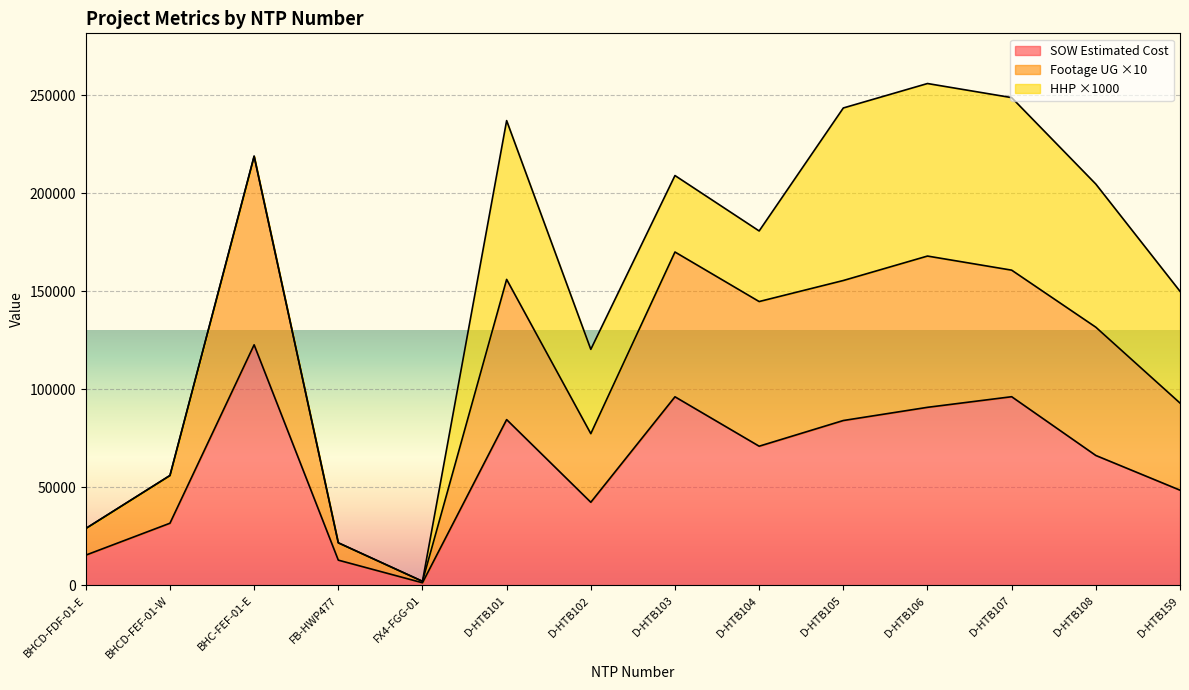

The value of SOW Estimated Cost at D-HTB107 is 96242.0. True or false?

True